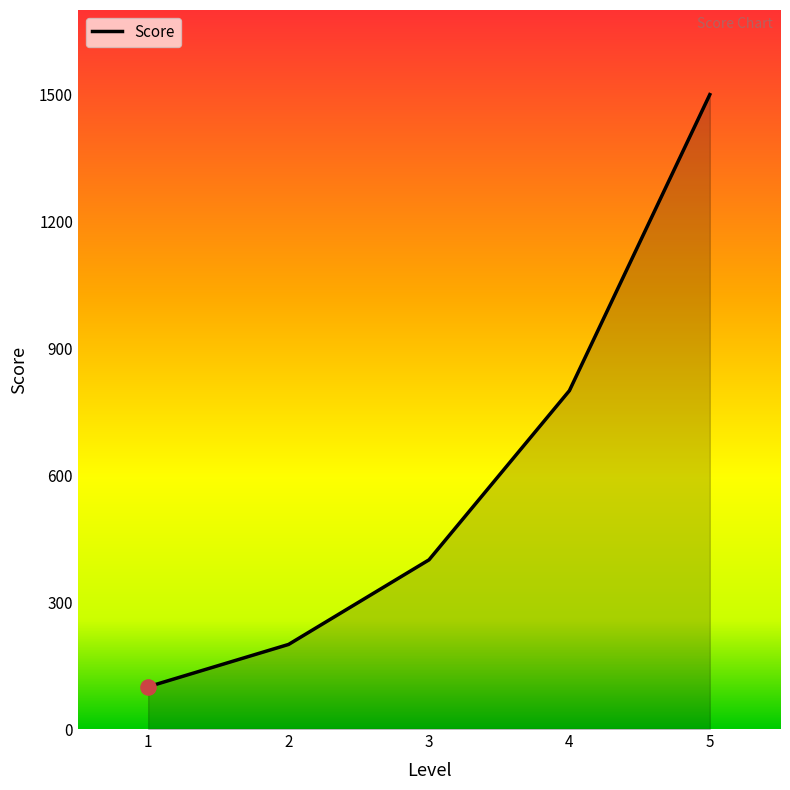

Which has a higher value, 5 or 1?

5